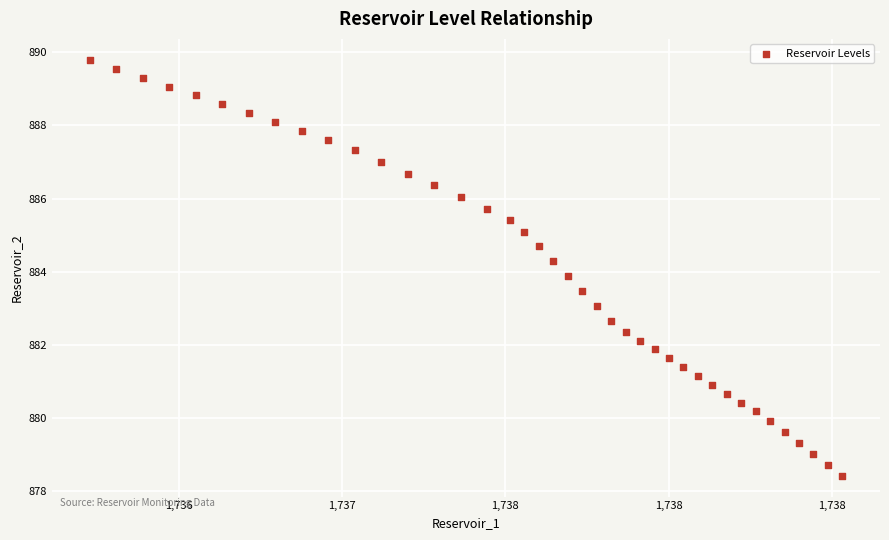

What is the range of X values (max minus min)?

2.3